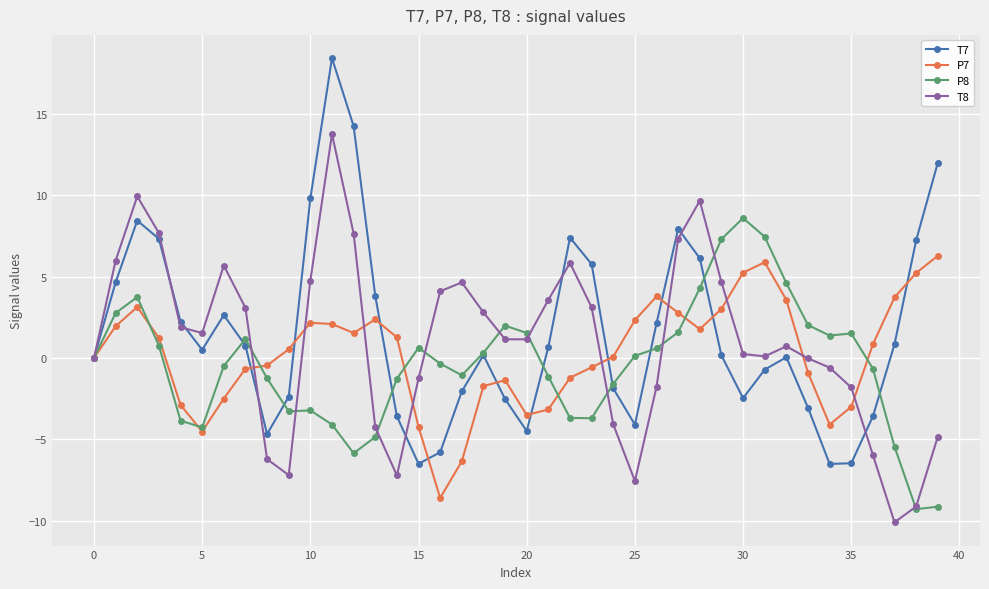

Which series has the widest spread of values?

T7